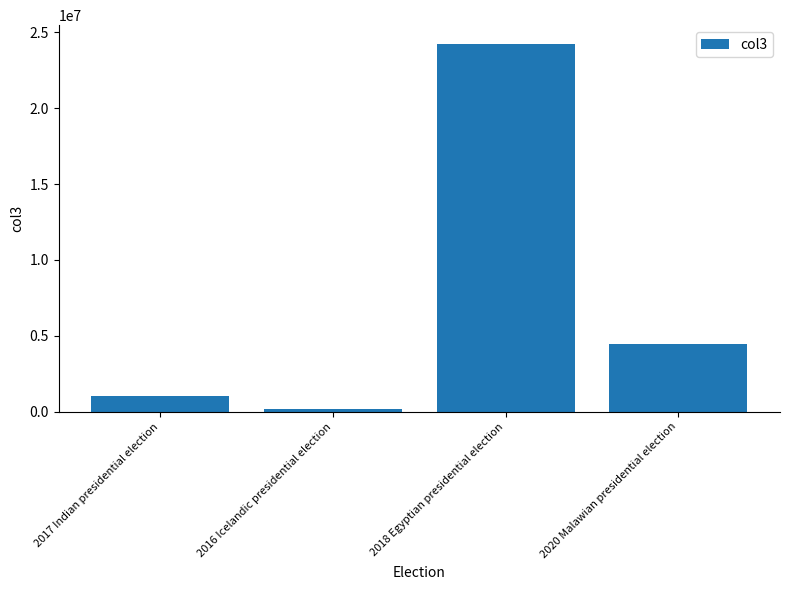

What is the difference between the maximum and minimum values?

24068762